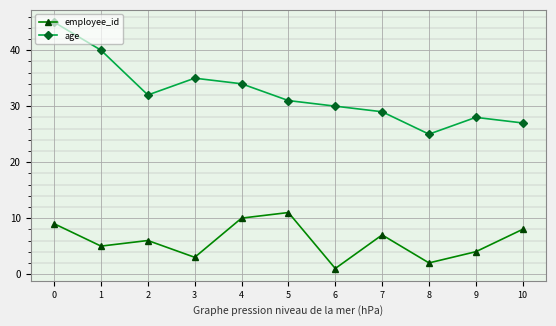

Rank the series by their maximum value, from highest to lowest.

age, employee_id